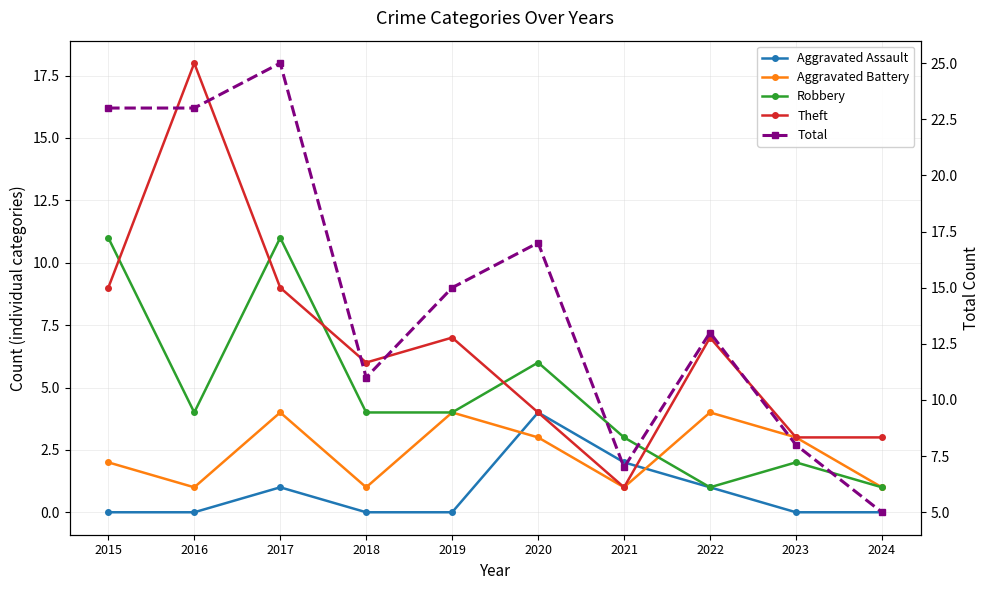

Between 2015 and 2021, which series saw the biggest shift?

Total